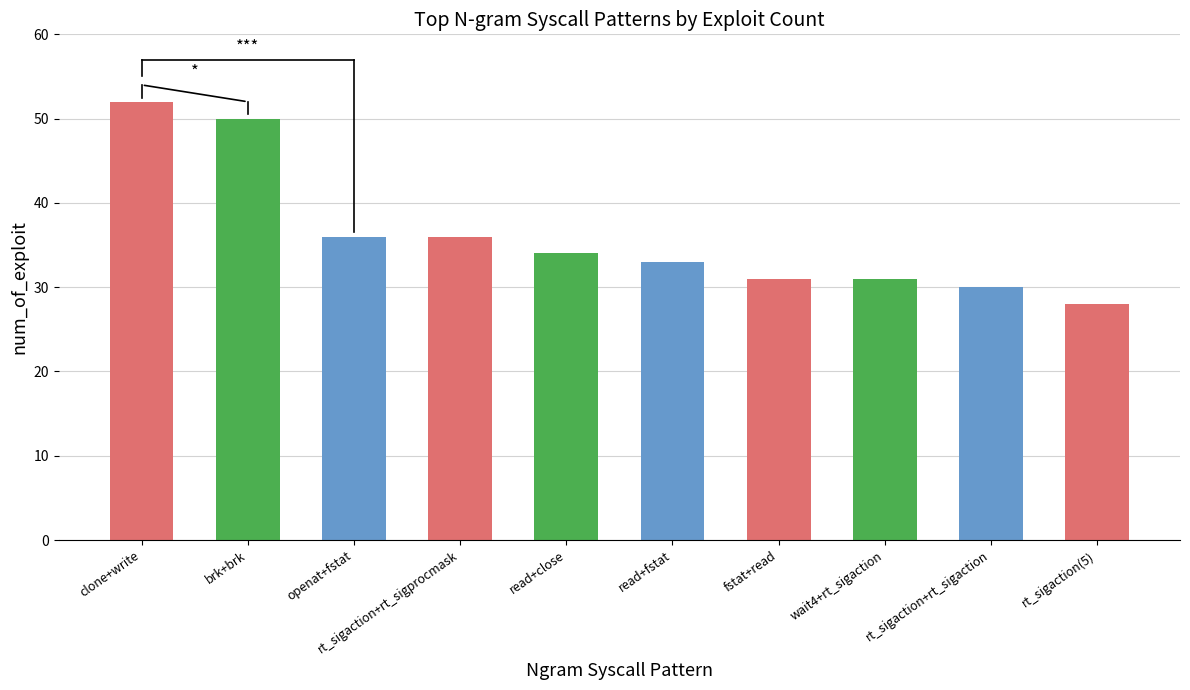

The chart shows a value of 10 at read+close. True or false?

False